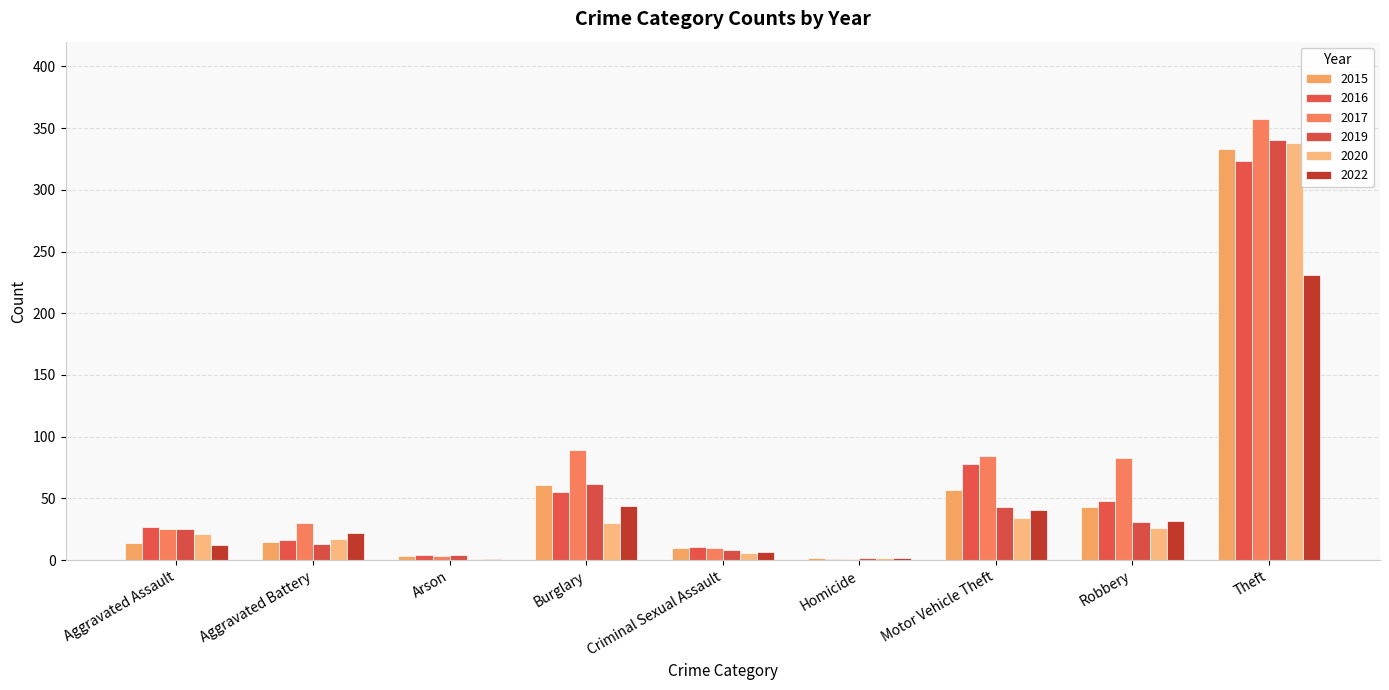

Reading left to right, transcribe all the data shown in this chart.

2015: Aggravated Assault=14	Aggravated Battery=15	Arson=3	Burglary=61	Criminal Sexual Assault=10	Homicide=2	Motor Vehicle Theft=57	Robbery=43	Theft=333
2016: Aggravated Assault=27	Aggravated Battery=16	Arson=4	Burglary=55	Criminal Sexual Assault=11	Homicide=1	Motor Vehicle Theft=78	Robbery=48	Theft=323
2017: Aggravated Assault=25	Aggravated Battery=30	Arson=3	Burglary=89	Criminal Sexual Assault=10	Homicide=1	Motor Vehicle Theft=84	Robbery=83	Theft=357
2019: Aggravated Assault=25	Aggravated Battery=13	Arson=4	Burglary=62	Criminal Sexual Assault=8	Homicide=2	Motor Vehicle Theft=43	Robbery=31	Theft=340
2020: Aggravated Assault=21	Aggravated Battery=17	Arson=1	Burglary=30	Criminal Sexual Assault=6	Homicide=2	Motor Vehicle Theft=34	Robbery=26	Theft=338
2022: Aggravated Assault=12	Aggravated Battery=22	Arson=1	Burglary=44	Criminal Sexual Assault=7	Homicide=2	Motor Vehicle Theft=41	Robbery=32	Theft=231